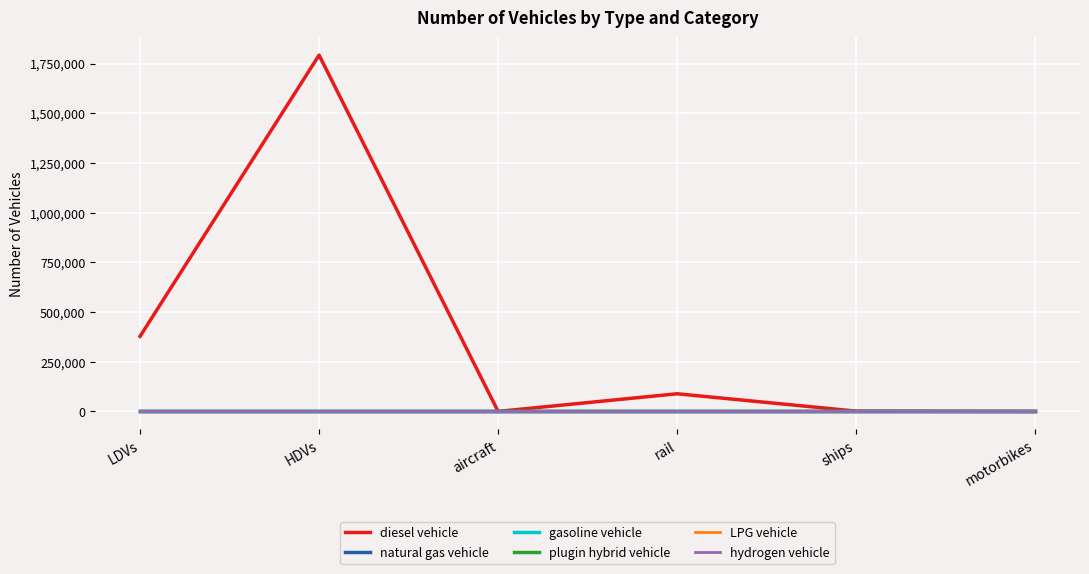

Between LDVs and aircraft, which series saw the biggest shift?

diesel vehicle